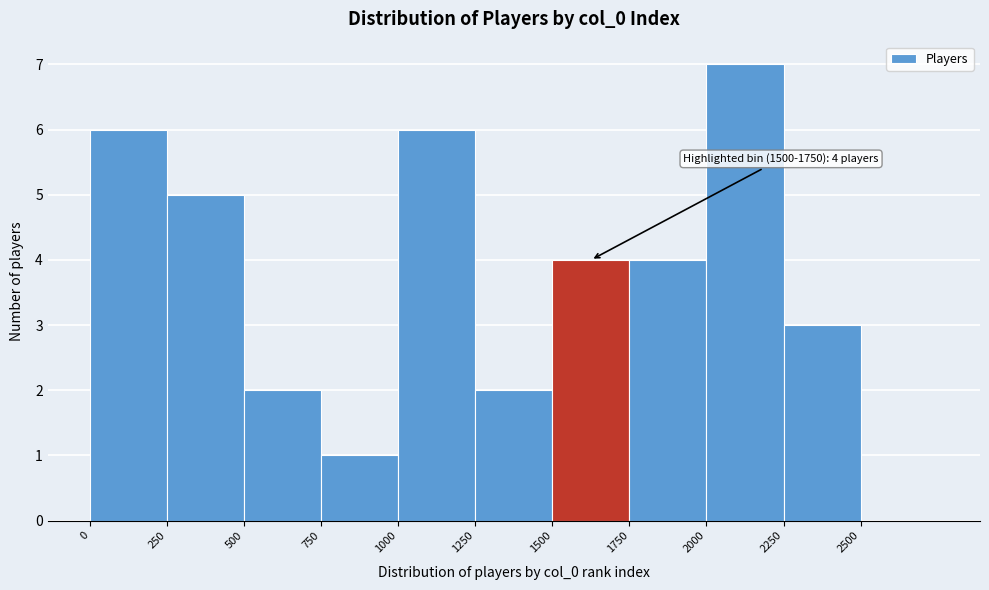

Which range on the x-axis has the tallest bar?

2000 to 2250